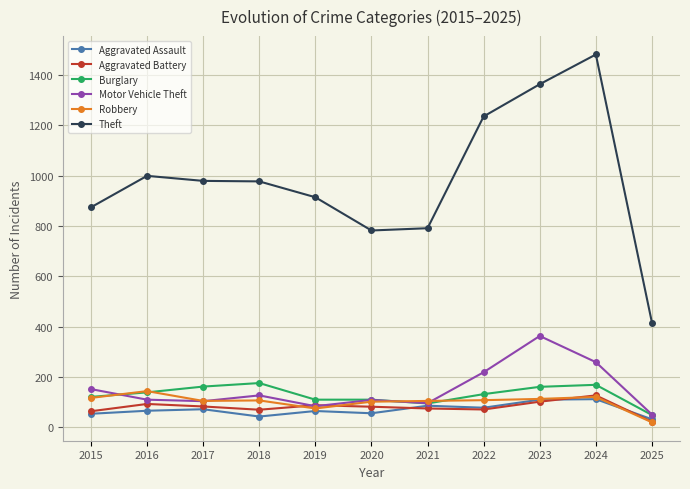

What is the maximum value shown in the chart?

1481